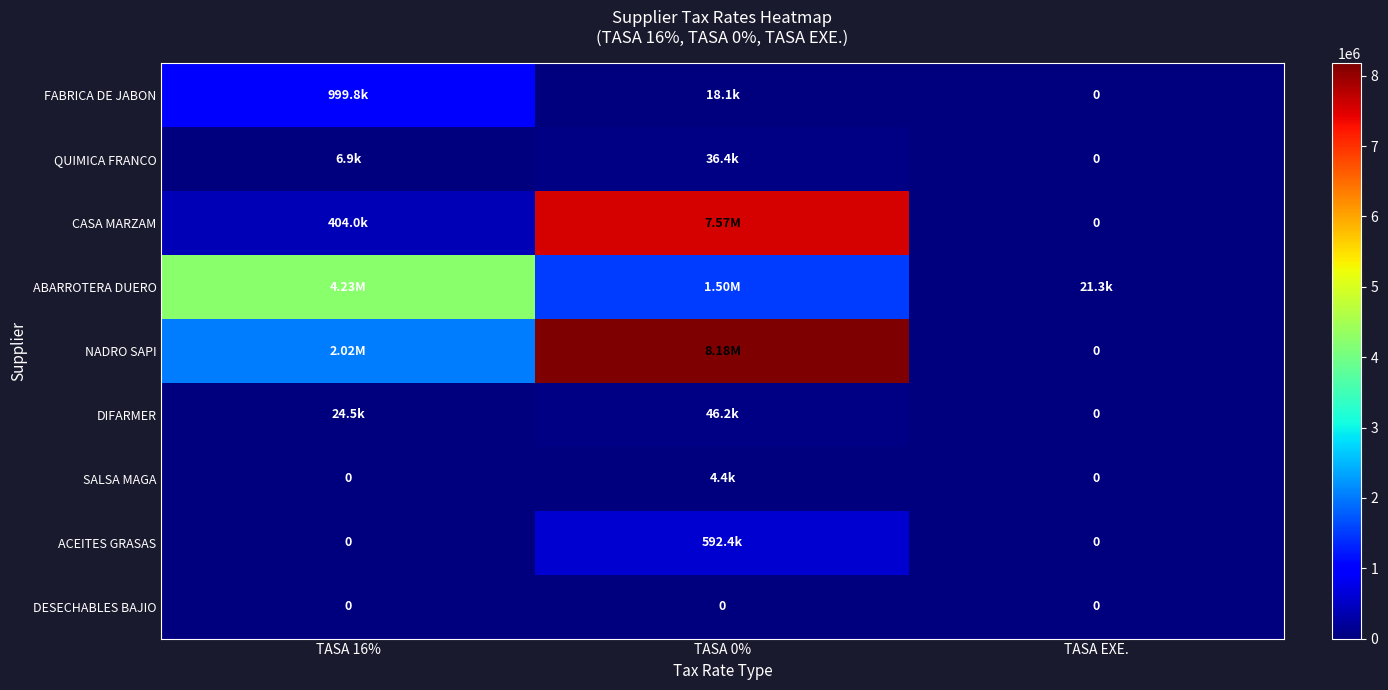

How many series are shown in this chart?

9